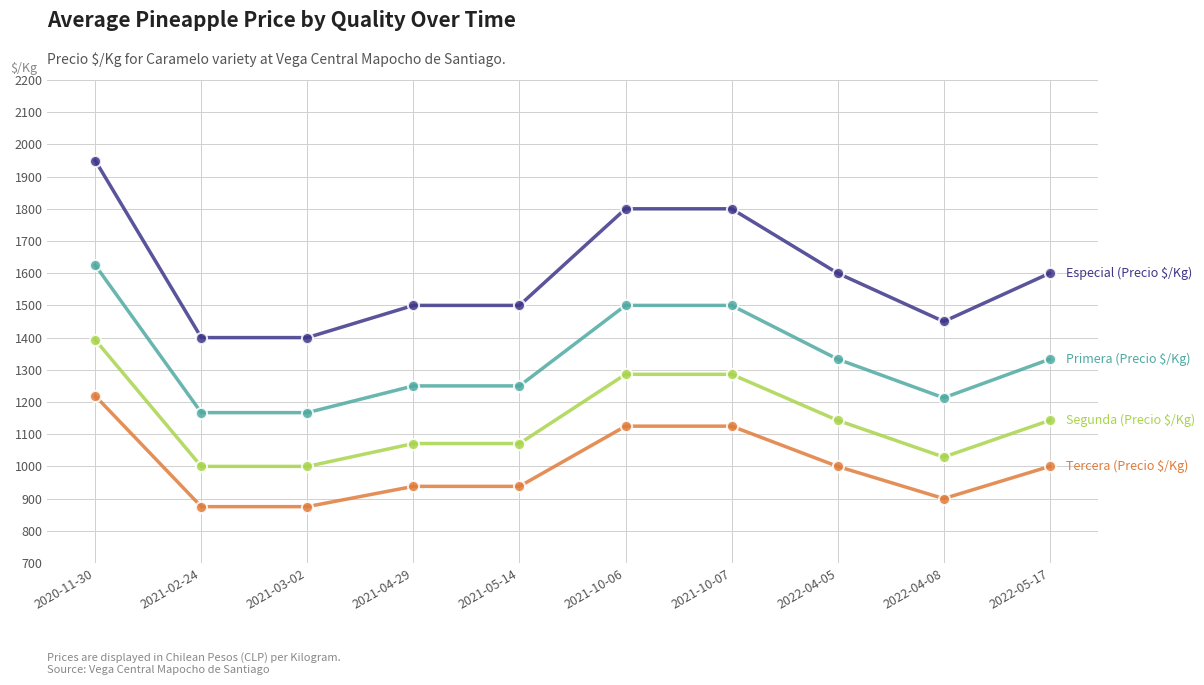

How many series are shown in this chart?

4